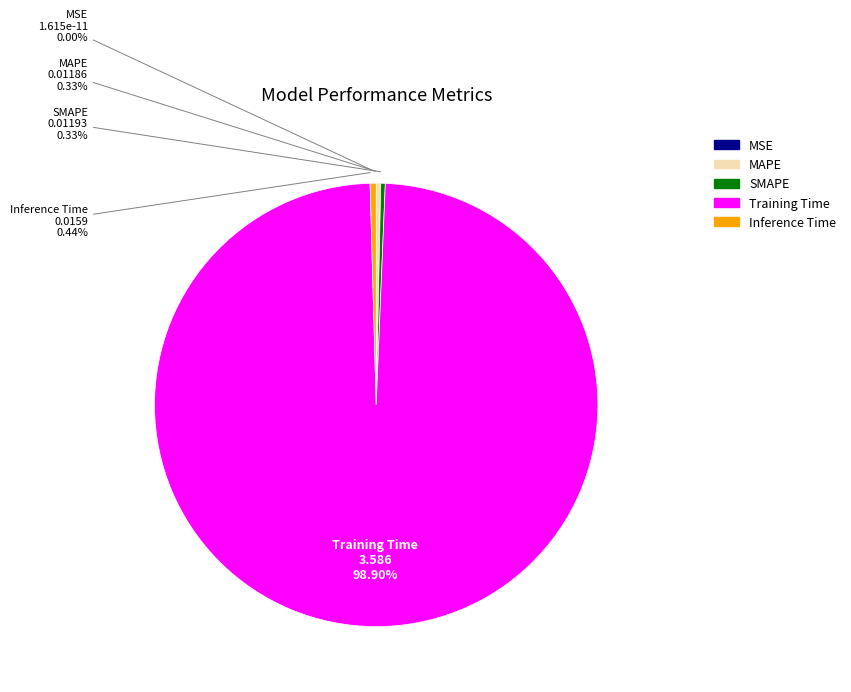

Does Training Time represent more than half of the total?

Yes